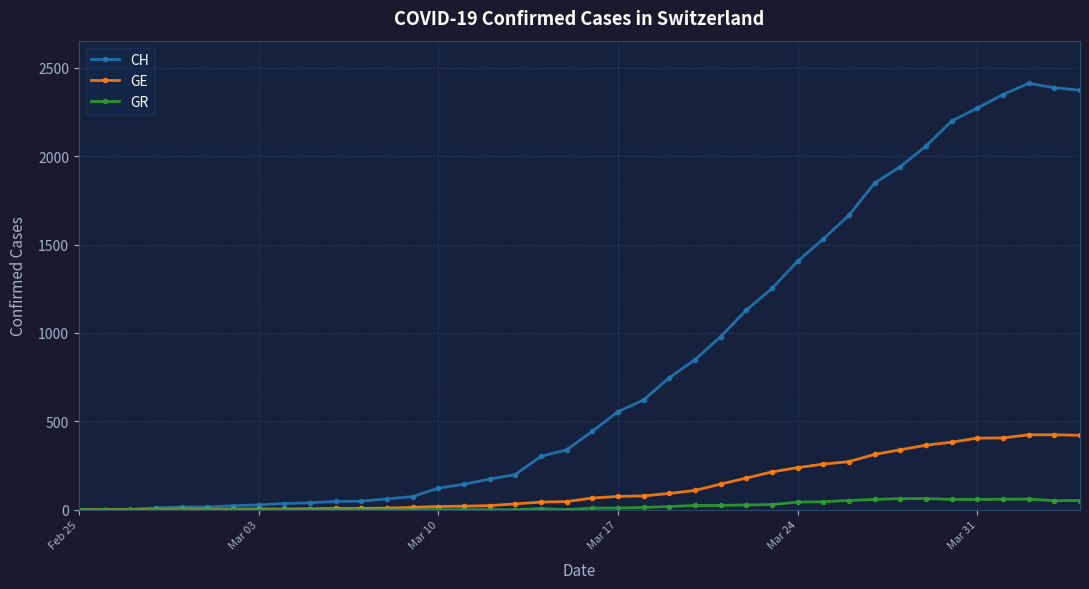

What is the difference between the second highest and second lowest values in the CH series?

2387